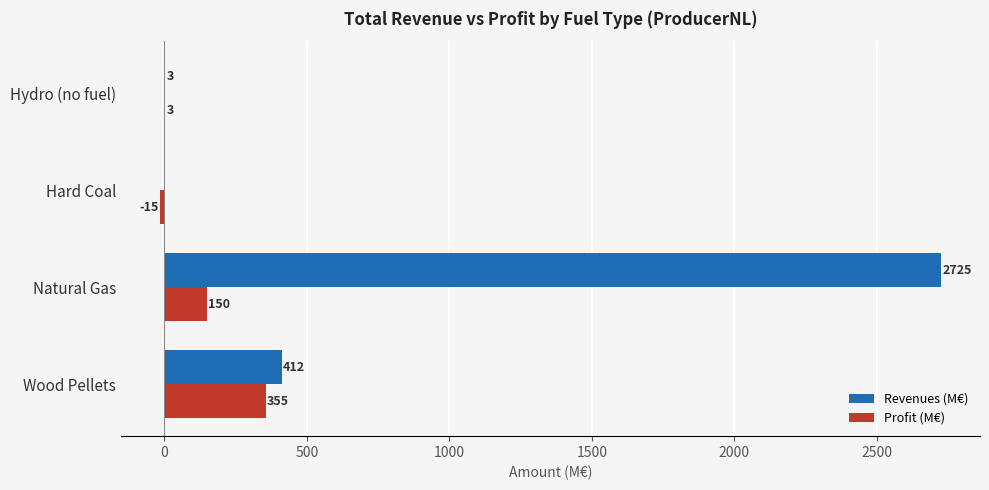

The value of Profit (M€) at Wood Pellets is 355.3. True or false?

True